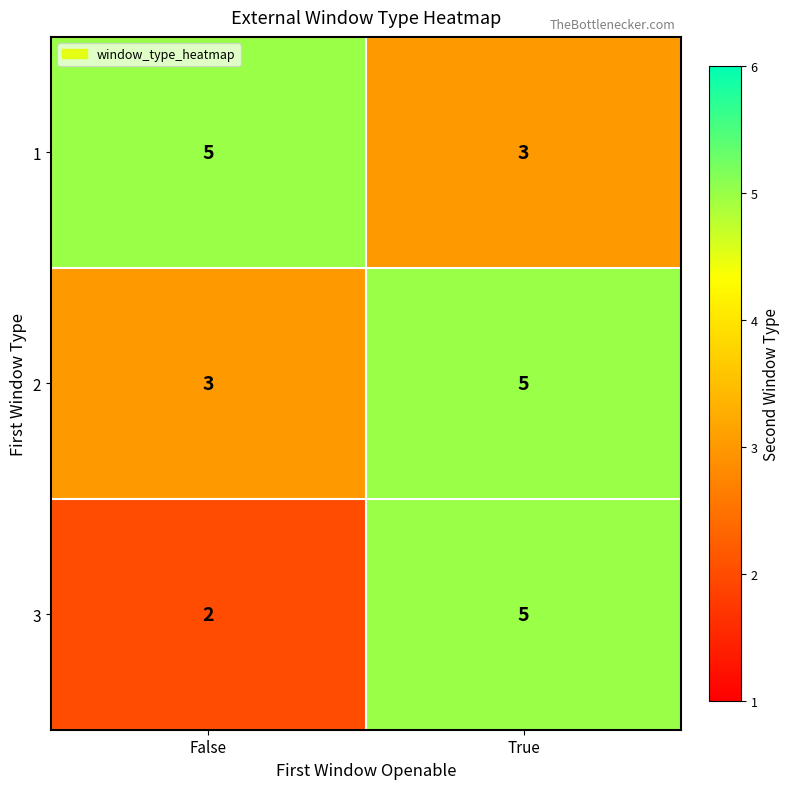

List the labels in order of 2 value, smallest first.

False, True